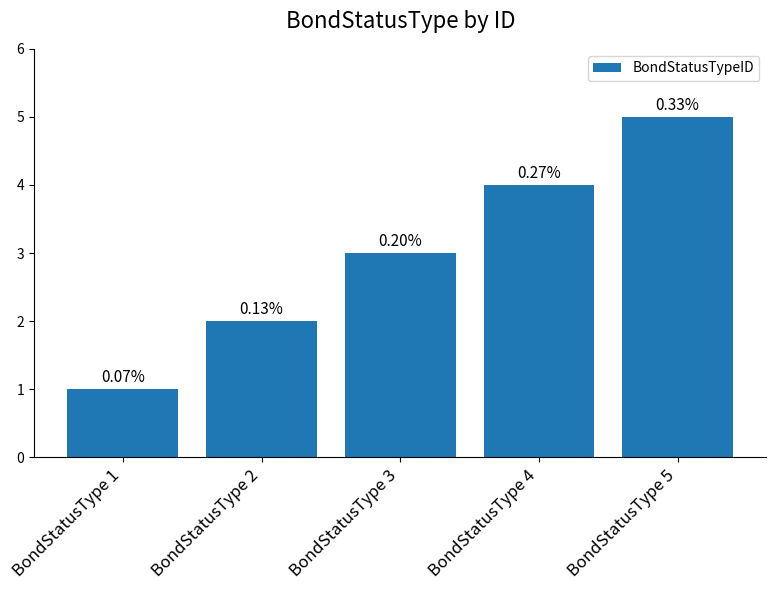

What is the difference between the values at BondStatusType 3 and BondStatusType 1?

2